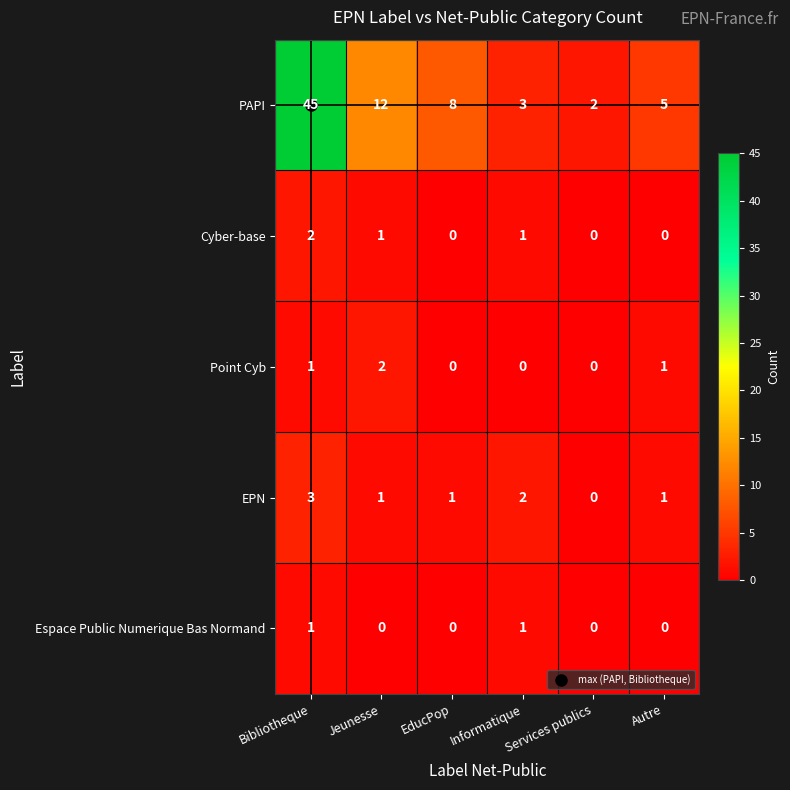

What is the sum of the PAPI values at Services publics and Bibliotheque?

47